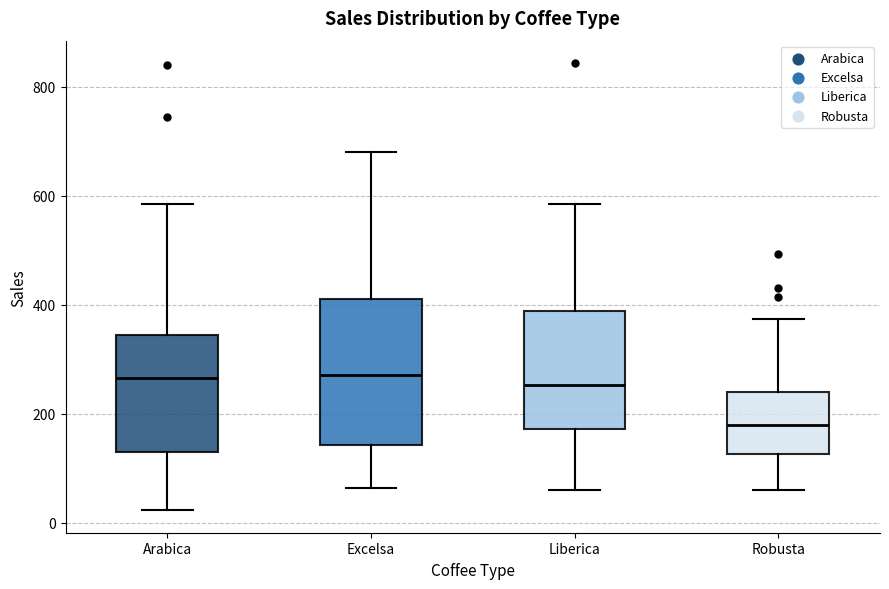

Which box's median line is the lowest?

Robusta